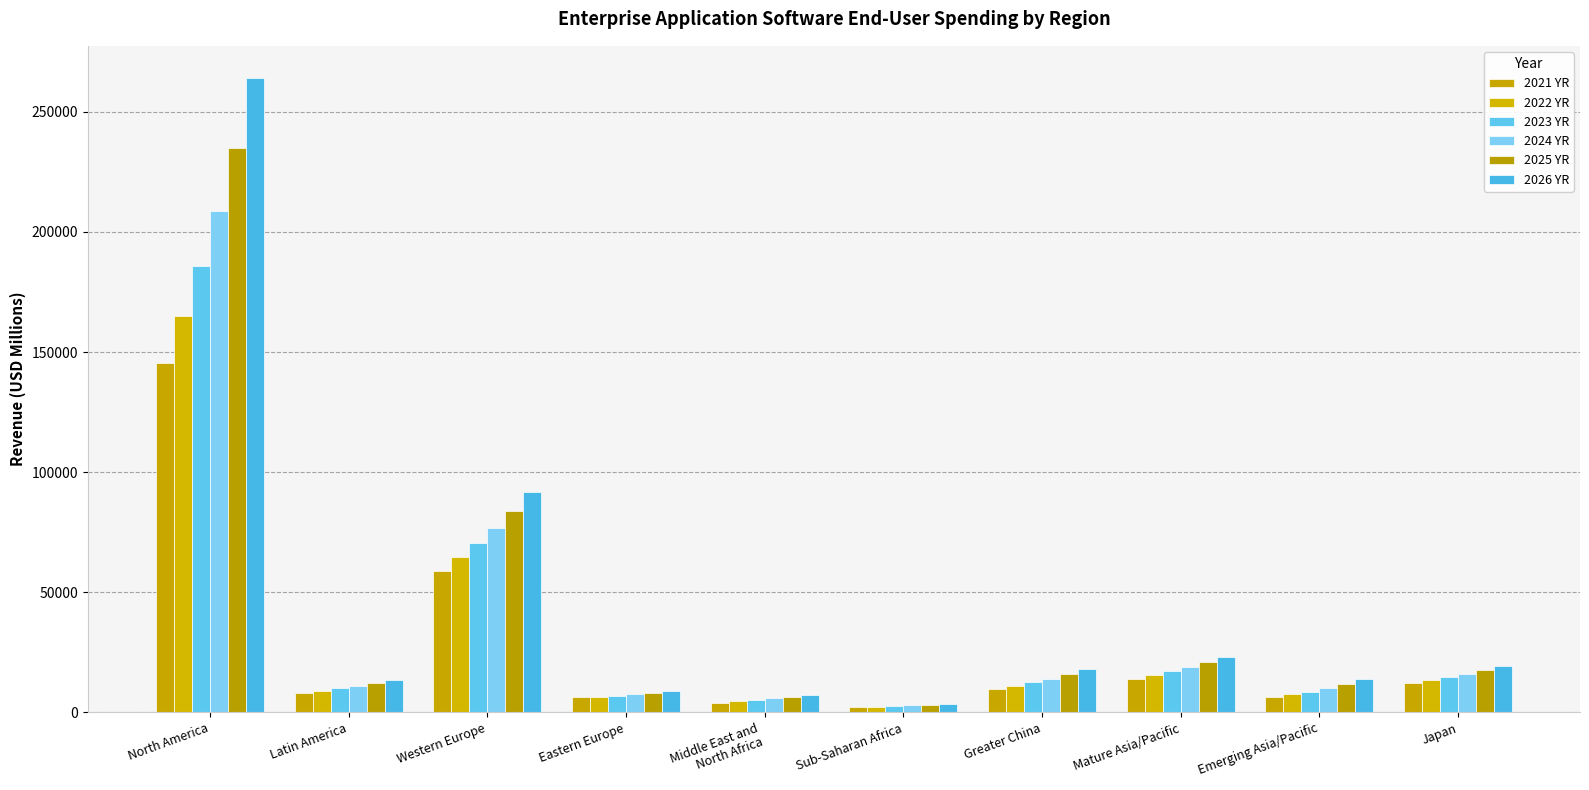

Does the chart contain stacked bars?

No